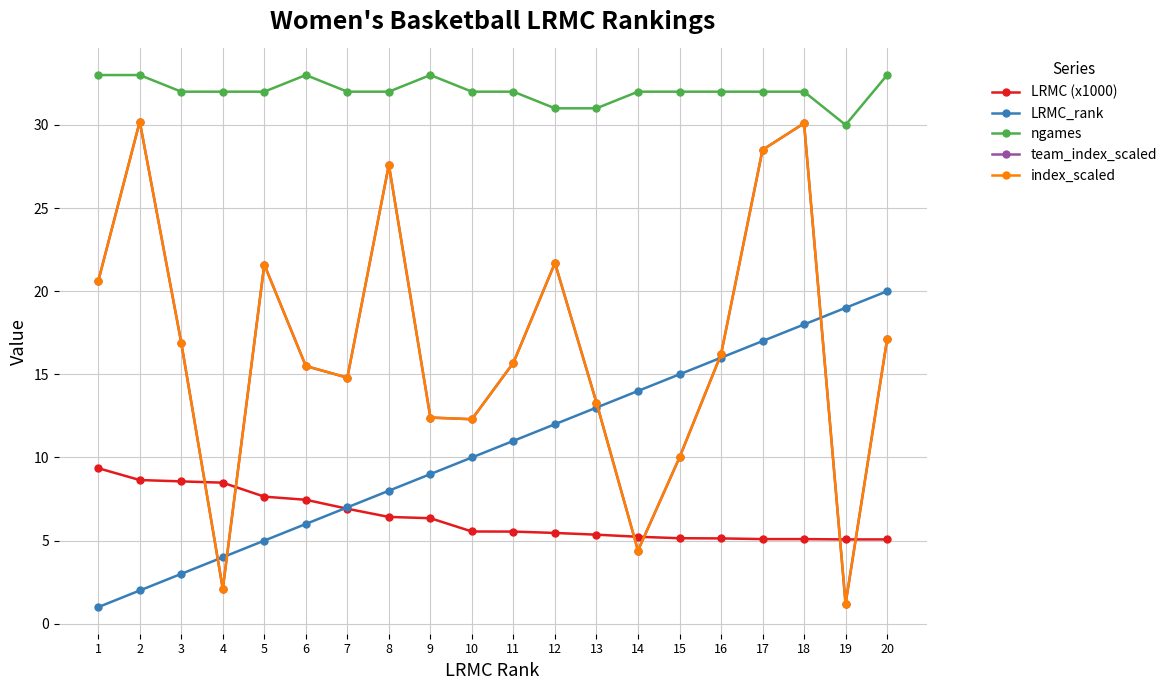

How many lines are shown in the chart?

5